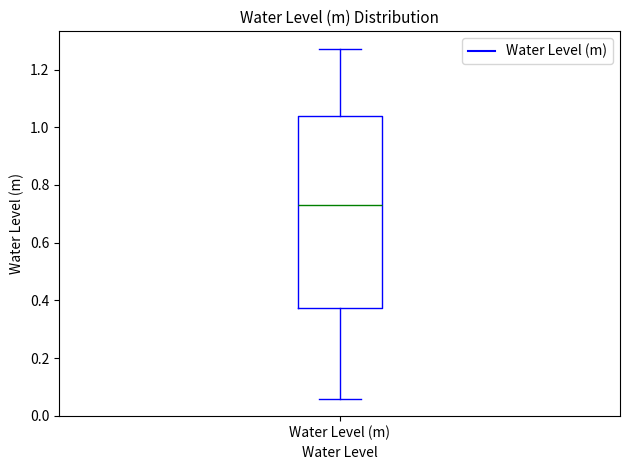

Read this box plot against the y-axis: the position of the median line, the range covered by the box, and the ends of both whiskers. The values are not printed on the chart, so give them approximately, as read against the axis.

median 0.72, box 0.38 to 1.04, whiskers 0.06 to 1.28